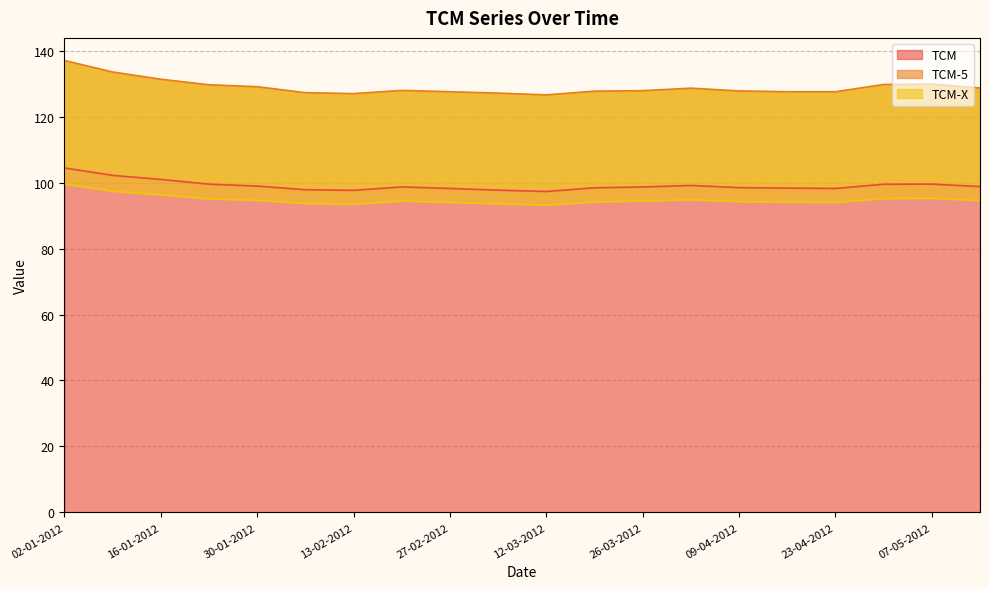

Reading left to right, extract all data points from this chart.

TCM: 02-01-2012=104.4	09-01-2012=102.2	16-01-2012=101.0	23-01-2012=99.5	30-01-2012=98.9	06-02-2012=97.8	13-02-2012=97.7	20-02-2012=98.7	27-02-2012=98.2	05-03-2012=97.7	12-03-2012=97.3	19-03-2012=98.4	26-03-2012=98.7	02-04-2012=99.1	09-04-2012=98.5	16-04-2012=98.3	23-04-2012=98.2	30-04-2012=99.5	07-05-2012=99.5	14-05-2012=98.8
TCM-5: 02-01-2012=137.0	09-01-2012=133.5	16-01-2012=131.3	23-01-2012=129.6	30-01-2012=129.1	06-02-2012=127.2	13-02-2012=127.0	20-02-2012=127.9	27-02-2012=127.5	05-03-2012=127.1	12-03-2012=126.6	19-03-2012=127.7	26-03-2012=127.8	02-04-2012=128.6	09-04-2012=127.8	16-04-2012=127.5	23-04-2012=127.5	30-04-2012=129.7	07-05-2012=129.8	14-05-2012=128.7
TCM-X: 02-01-2012=99.6	09-01-2012=97.4	16-01-2012=96.3	23-01-2012=95.0	30-01-2012=94.7	06-02-2012=93.7	13-02-2012=93.5	20-02-2012=94.4	27-02-2012=94.0	05-03-2012=93.6	12-03-2012=93.2	19-03-2012=94.2	26-03-2012=94.4	02-04-2012=94.8	09-04-2012=94.2	16-04-2012=94.1	23-04-2012=94.0	30-04-2012=95.2	07-05-2012=95.2	14-05-2012=94.6